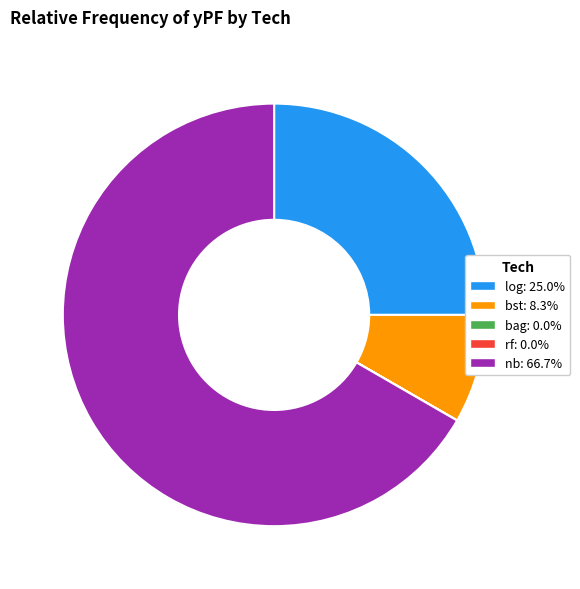

What is the largest slice in the pie chart?

nb